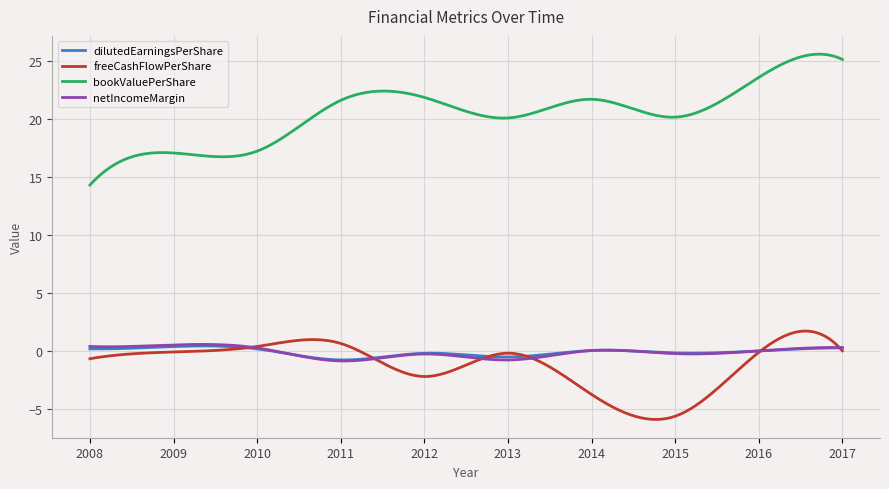

Which series has the widest spread of values?

bookValuePerShare